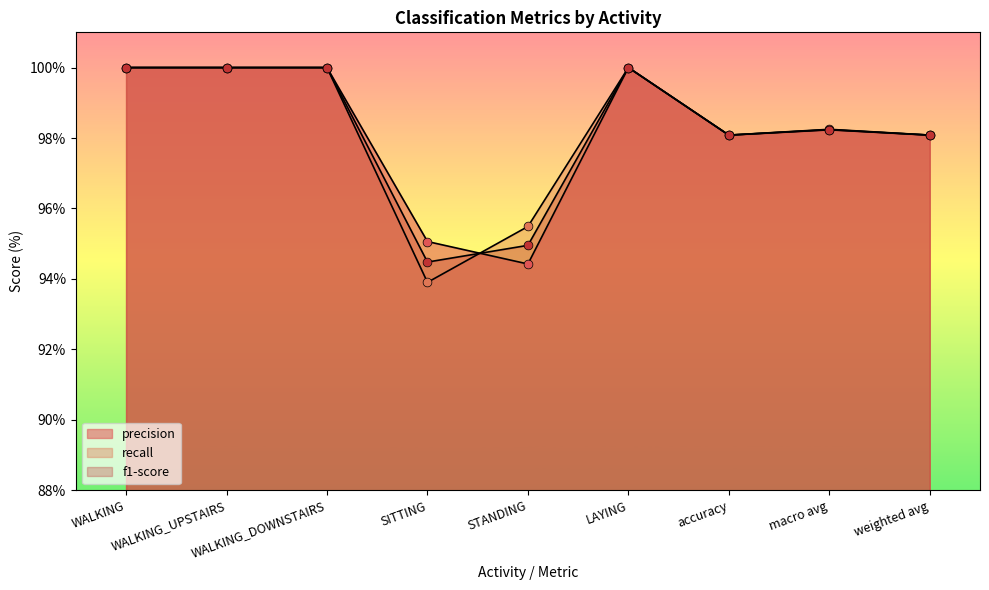

Which series reaches the maximum Y coordinate?

precision